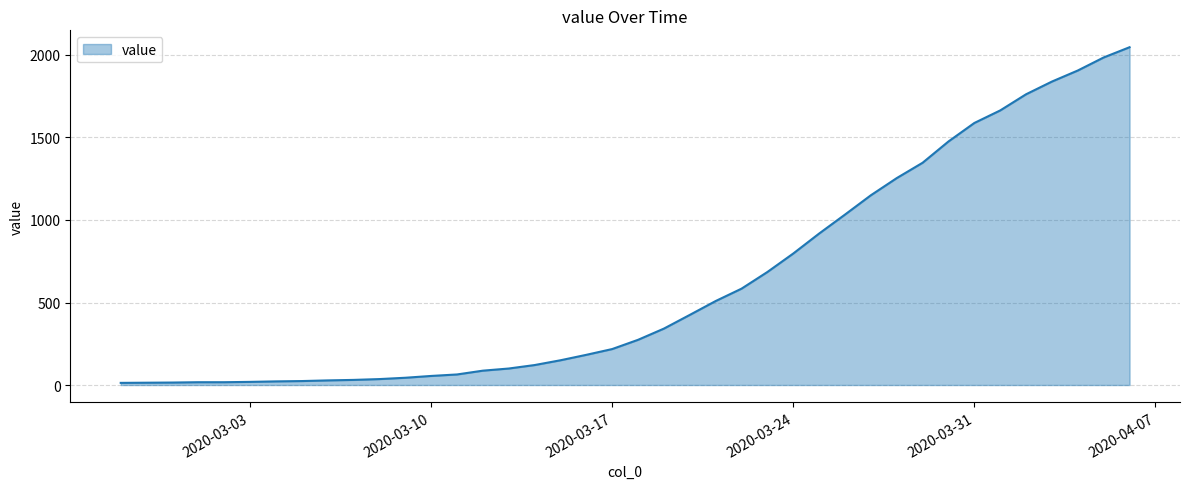

What is the greatest value displayed?

2047